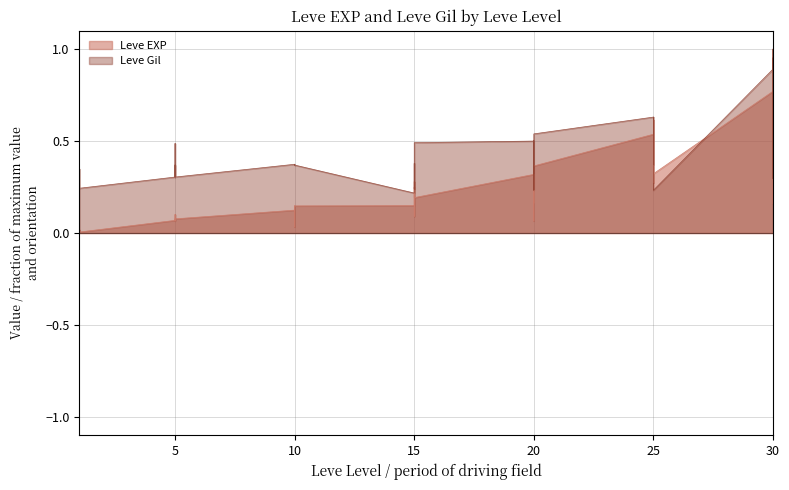

In Leve Gil, how many points are lower than both neighbors (excluding endpoints)?

8